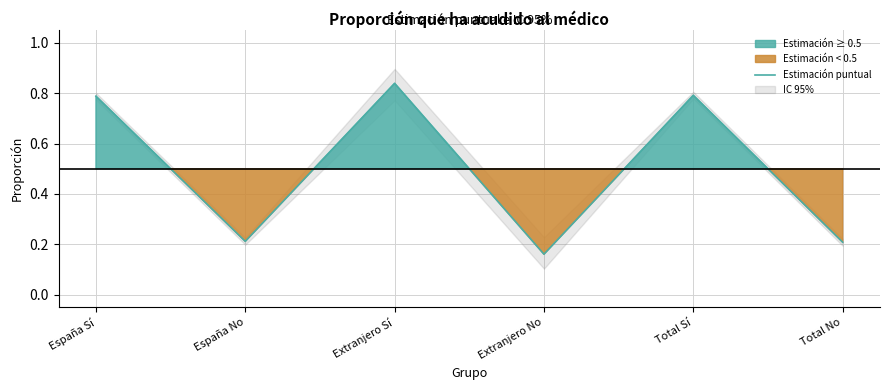

Rank the categories by value from lowest to highest.

Extranjero No, Total No, España No, España Sí, Total Sí, Extranjero Sí